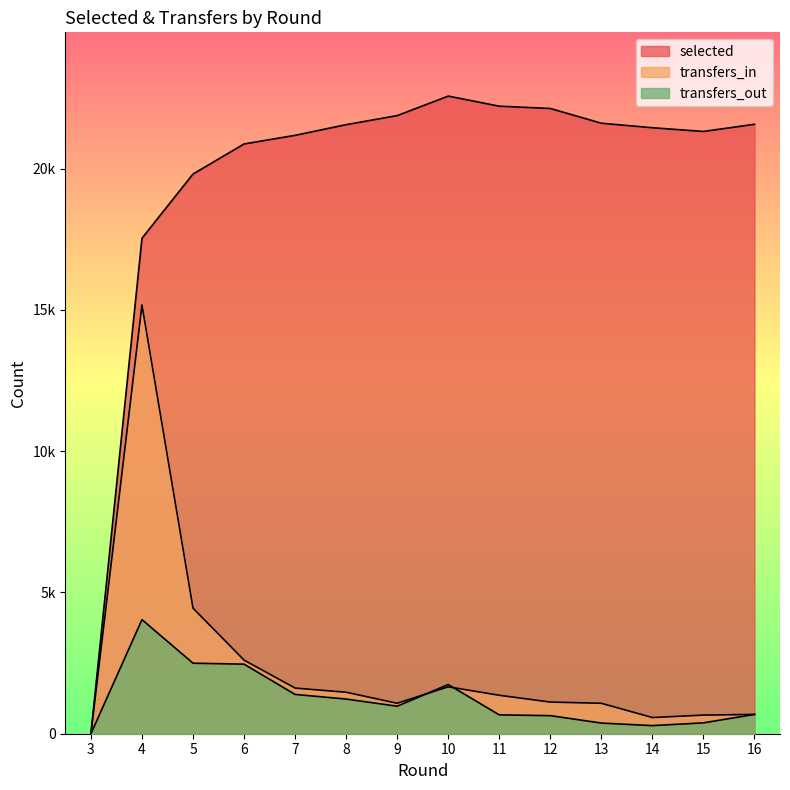

How many positive values does the transfers_out series have?

13